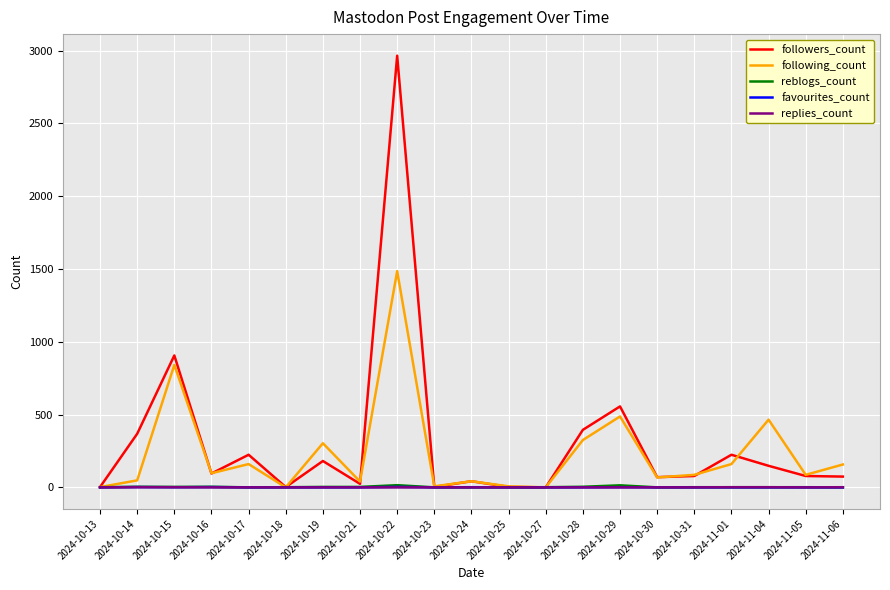

What are all the series names shown in the legend?

followers_count, following_count, reblogs_count, favourites_count, replies_count